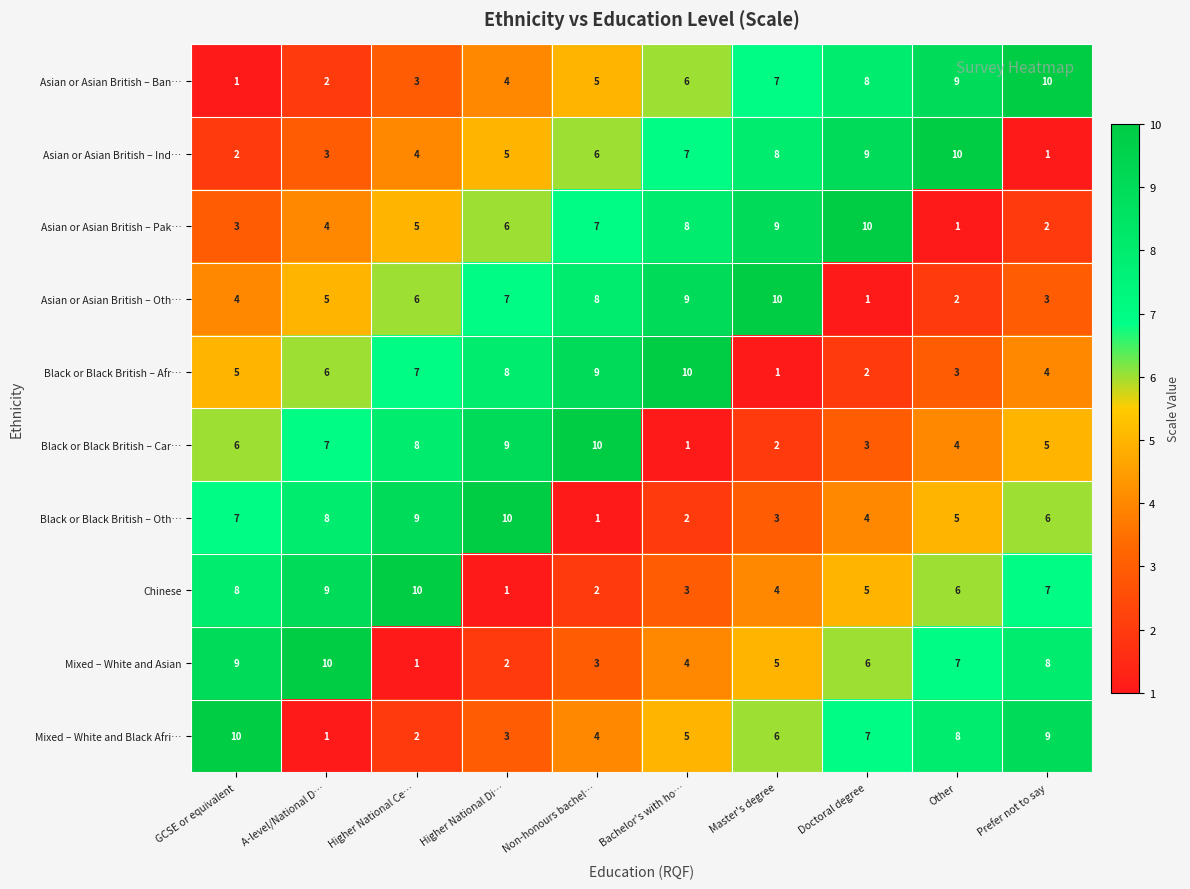

What is the difference between the Asian or Asian British – Ind… values at Doctoral degree and Higher National Ce…?

5